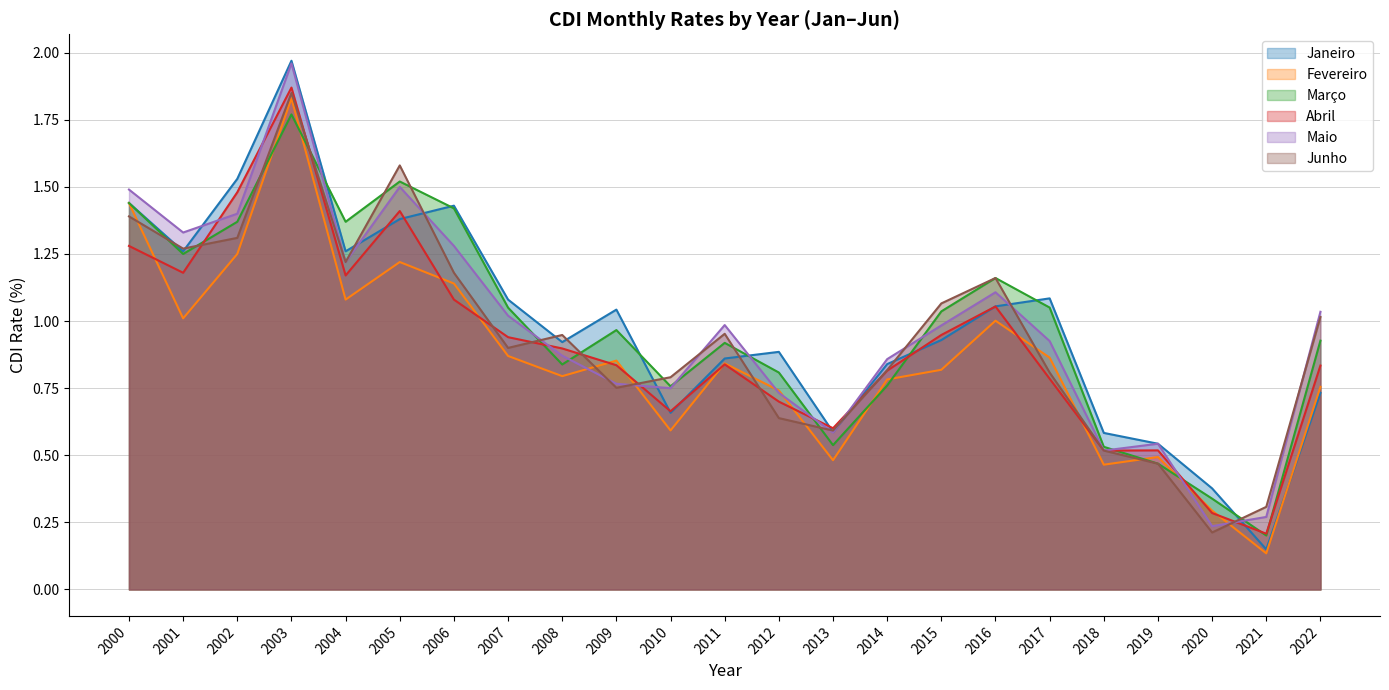

How many intersections are there between Abril and Janeiro?

9